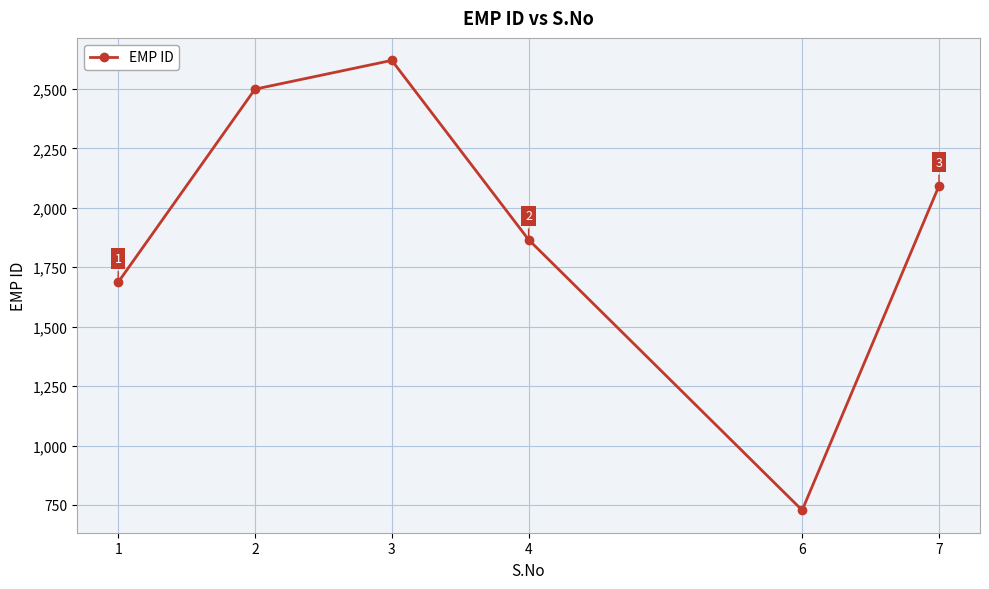

Which category has the lowest value across all series?

6